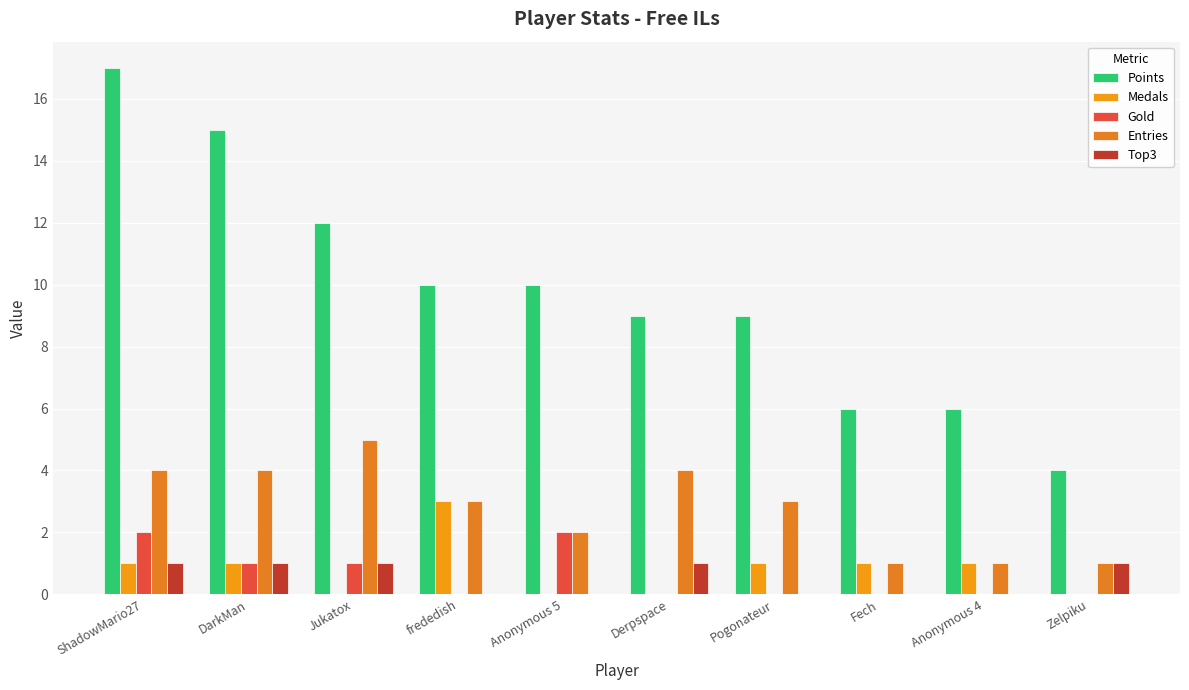

What is the total value across all series at Anonymous 5?

14